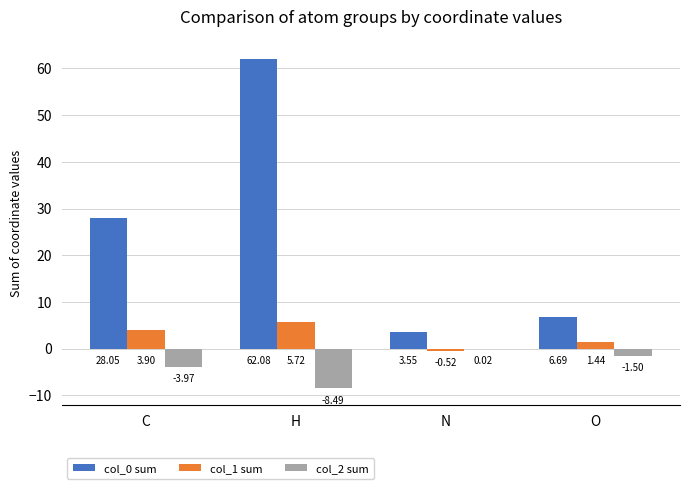

Is the value of col_1 sum at H greater than the value of col_2 sum at H?

Yes